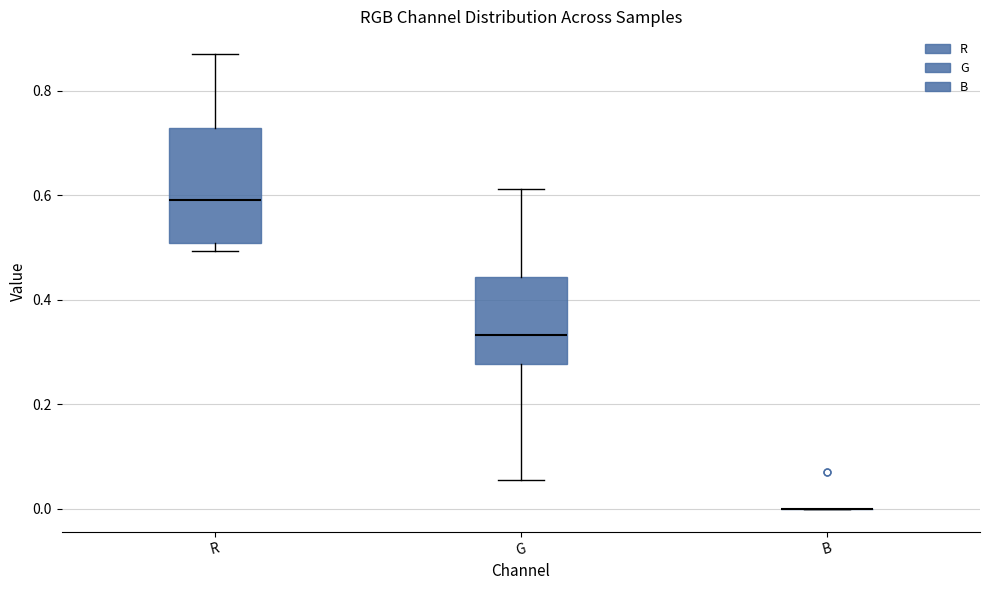

Reading left to right, read every box against the y-axis: the position of its median line, the range the box covers, and the ends of its whiskers. The values are not printed on the chart, so give them approximately, as read against the axis.

R: median 0.60, box 0.50 to 0.72, whiskers 0.50 (just below the box's lower edge) to 0.88
G: median 0.34, box 0.28 to 0.44, whiskers 0.06 to 0.62
B: box collapsed to a line at 0.00, whiskers 0.00 to 0.00